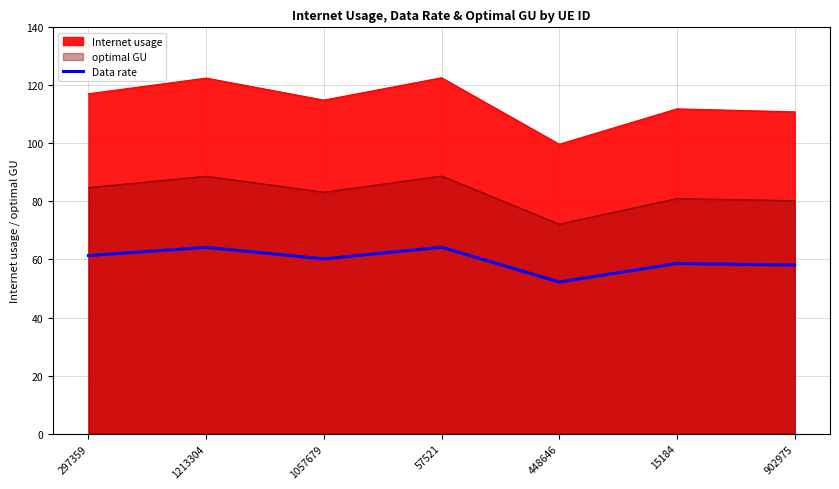

At which category does the data reach its first local valley?

1057679